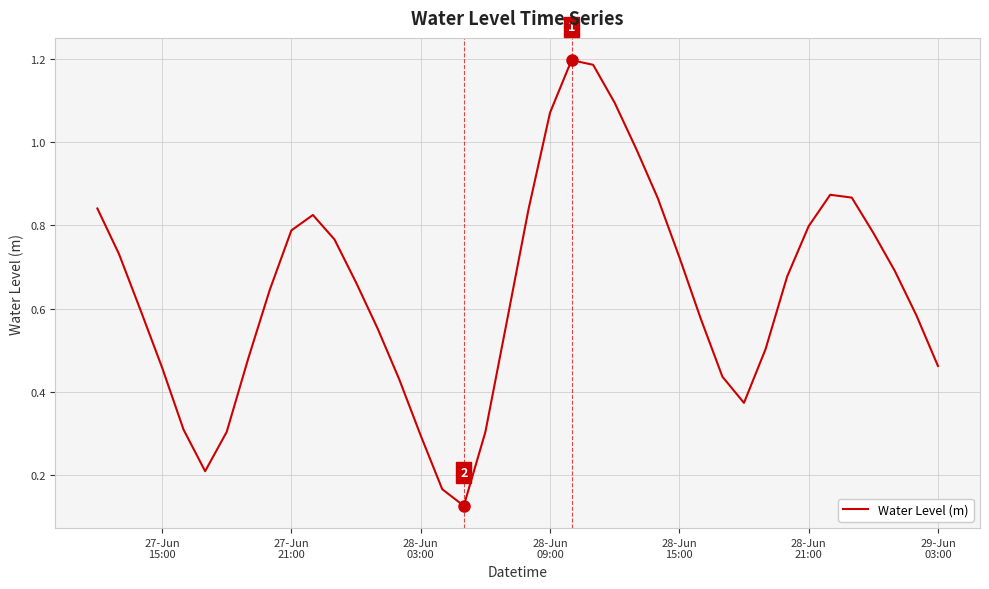

What is the difference between the maximum and second lowest values?

1.0